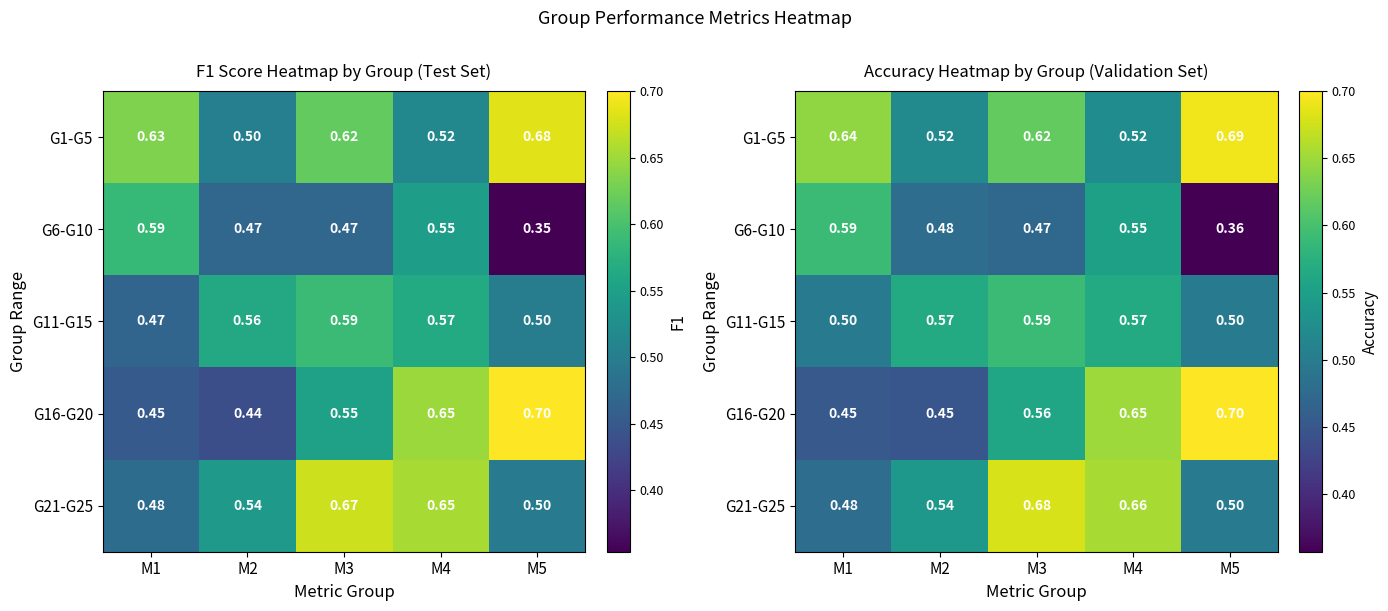

Which series has the largest total across all categories?

G1-G5